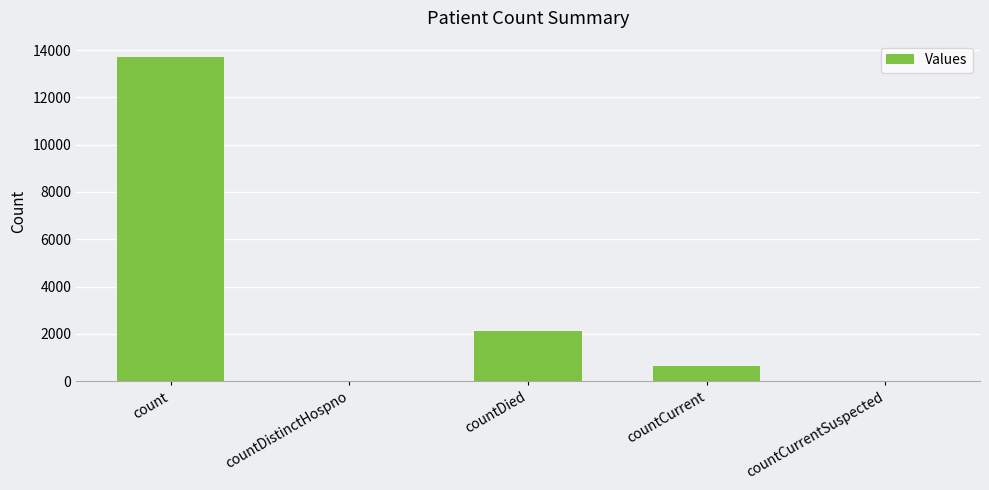

How many categories are shown in the chart?

5